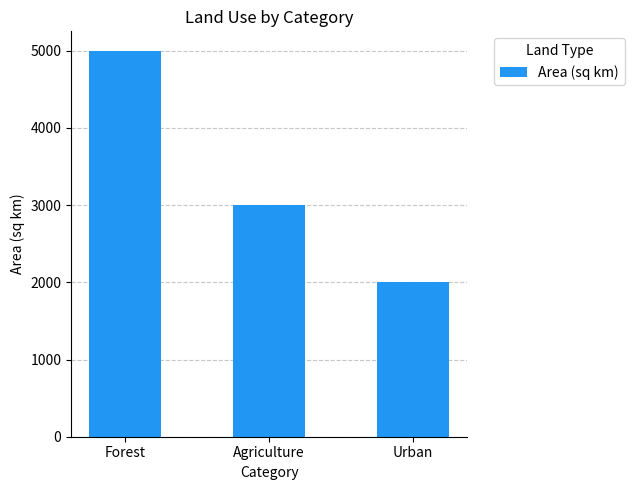

At which label does the data first exceed 3000?

Forest